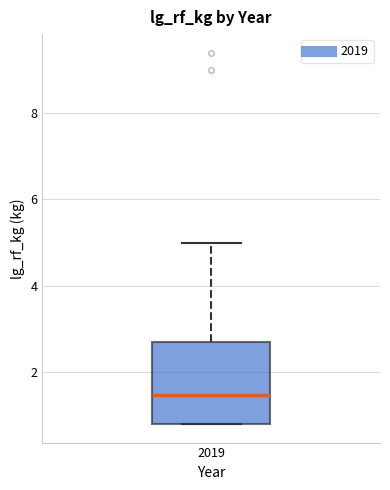

Where is the lower edge of the box at x = 2019 on the y-axis? The values are not printed on the chart, so give them approximately, as read against the axis.

0.8